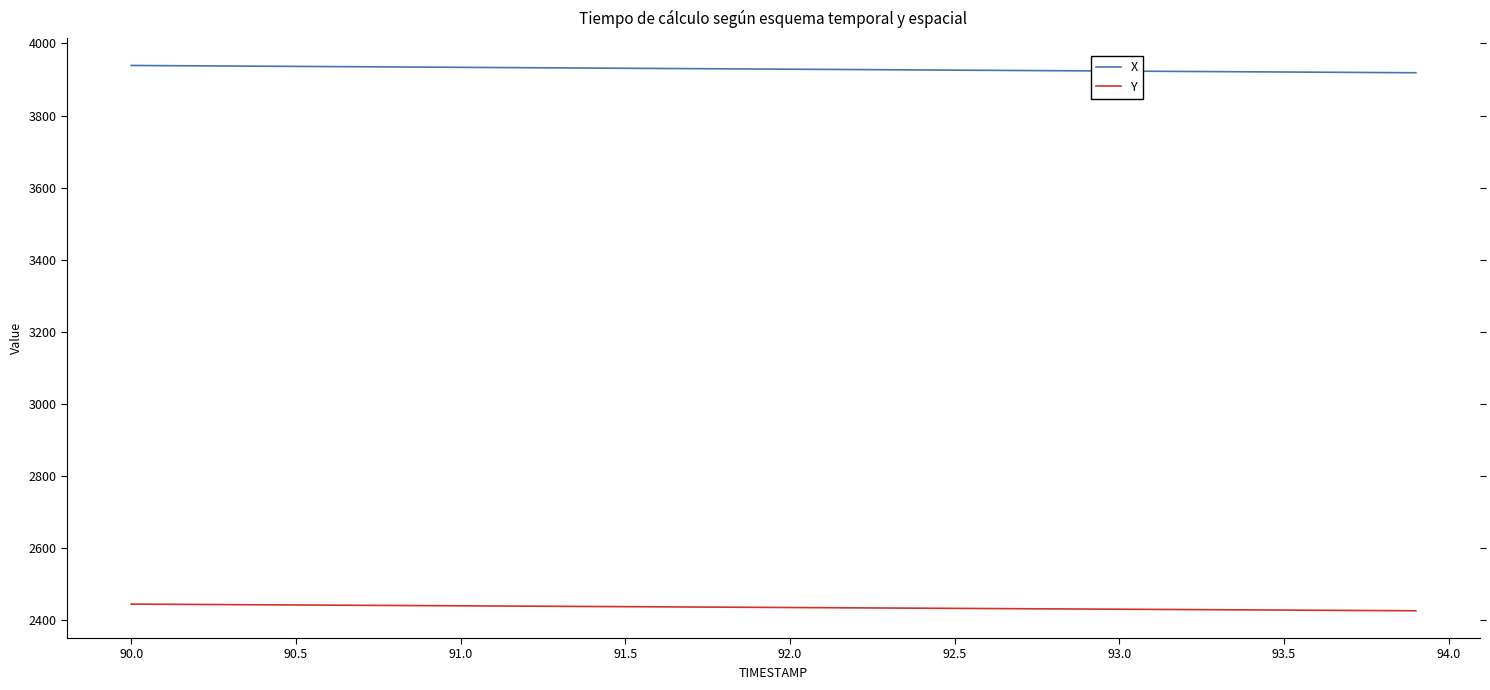

True or false: Y and X intersect in this chart.

False